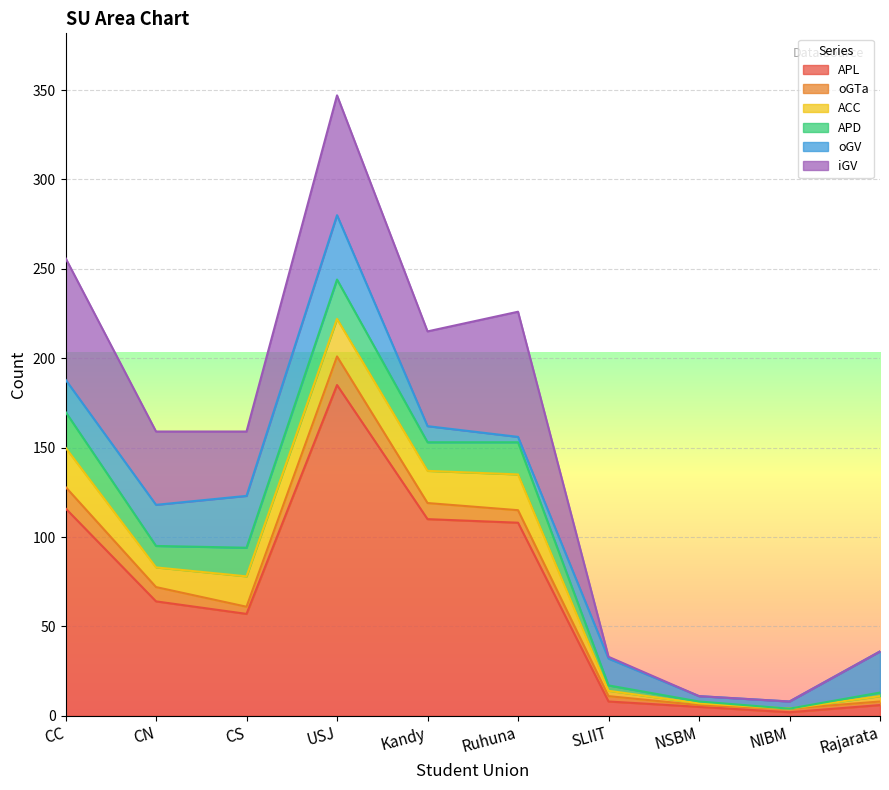

Does the chart display data point markers on the line(s)?

No